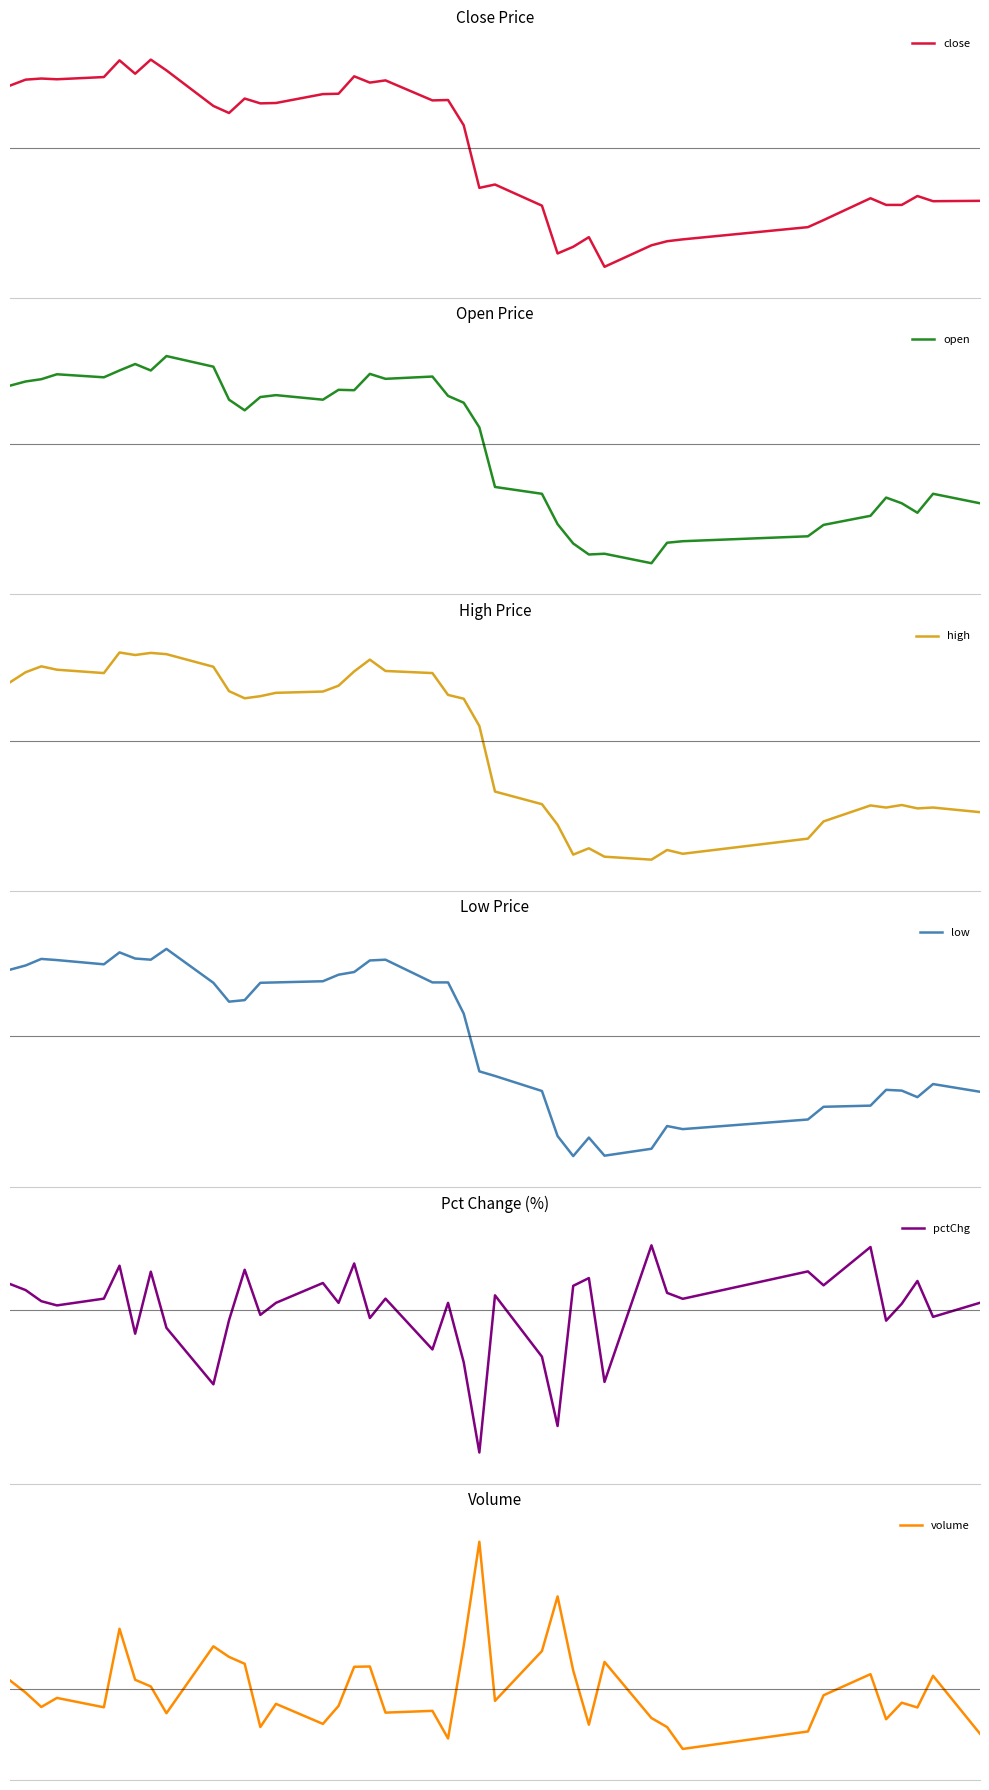

In close, how many points are lower than both neighbors (excluding endpoints)?

10